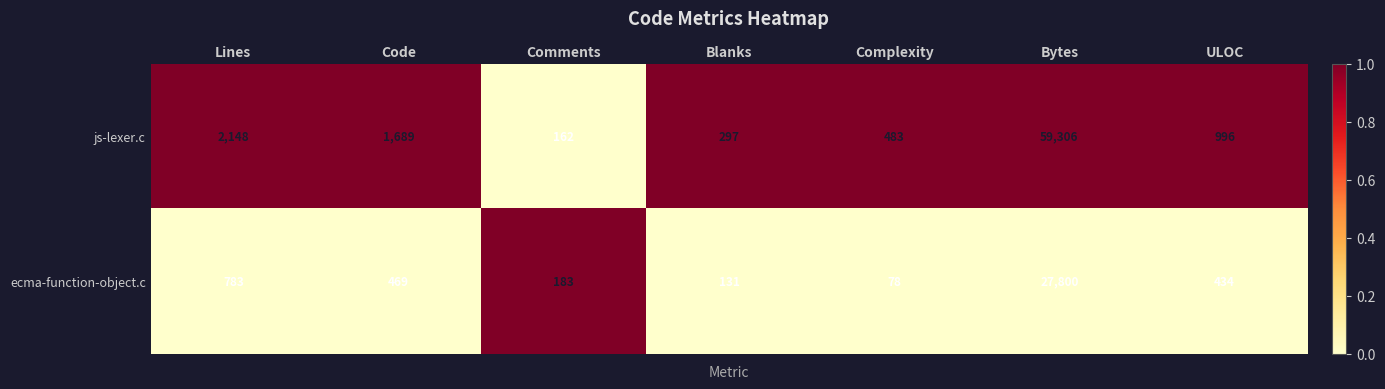

At which category is the sum across all series the highest?

Bytes